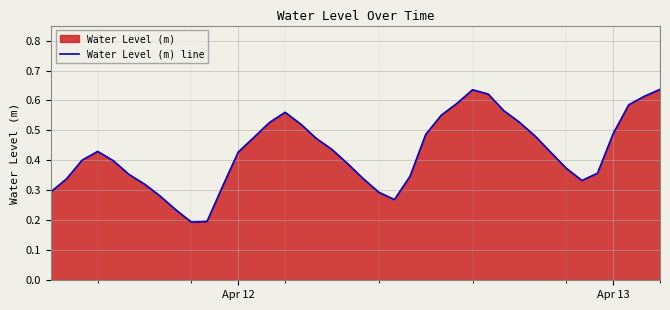

Is it true that the value at Apr 13 is 0.7?

False